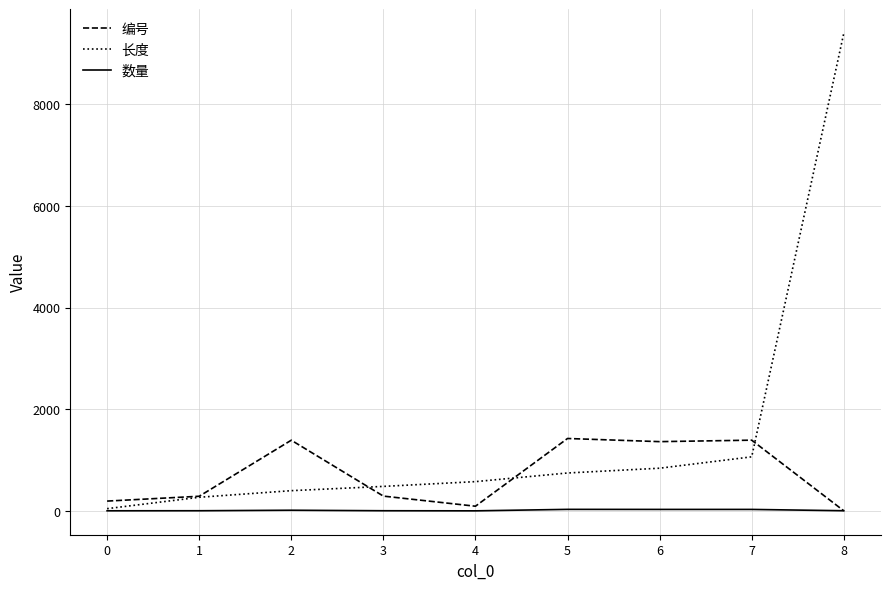

What is the sum of the 编号 values at 4 and 5?

1517